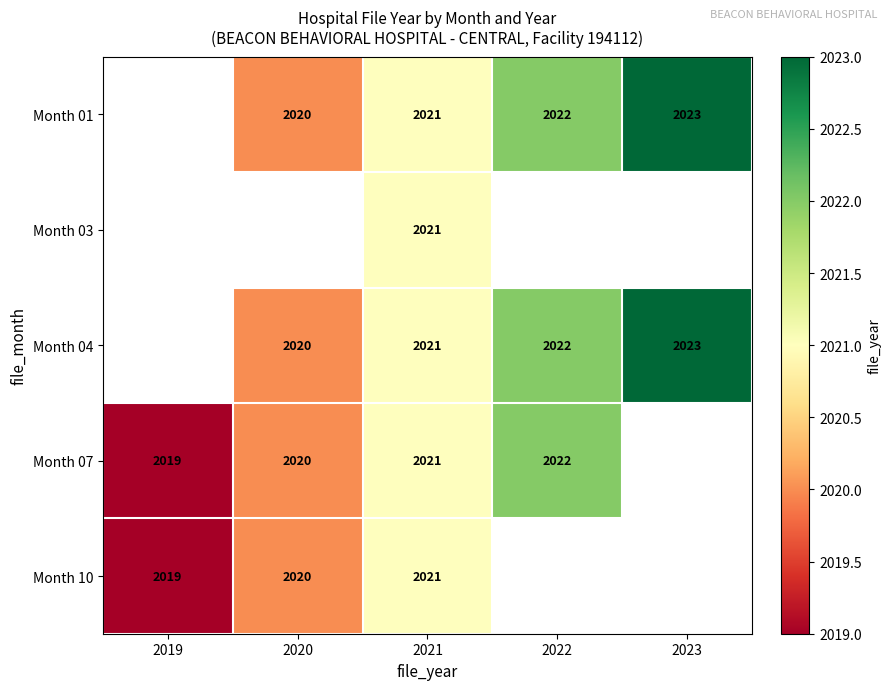

What is the sum of the Month 04 values at 2021 and 2023?

4044